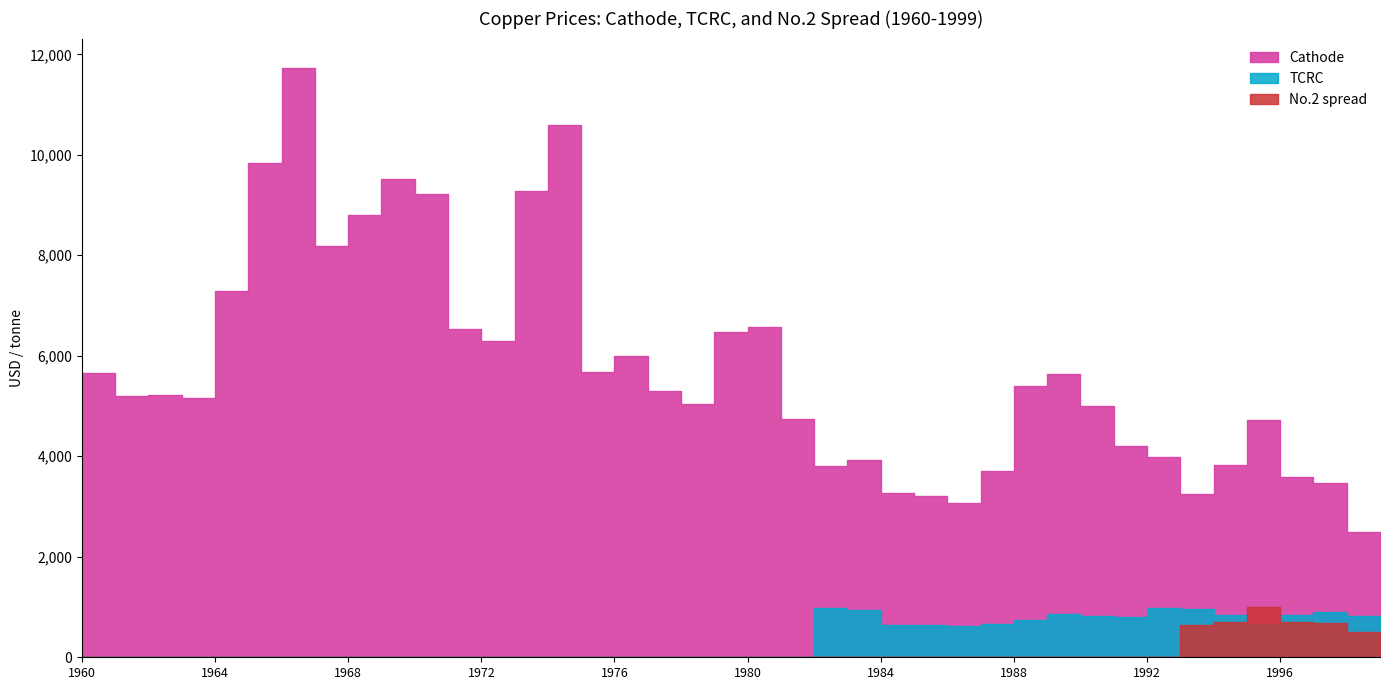

True or false: Cathode has more than 2 points higher than both neighbors.

True